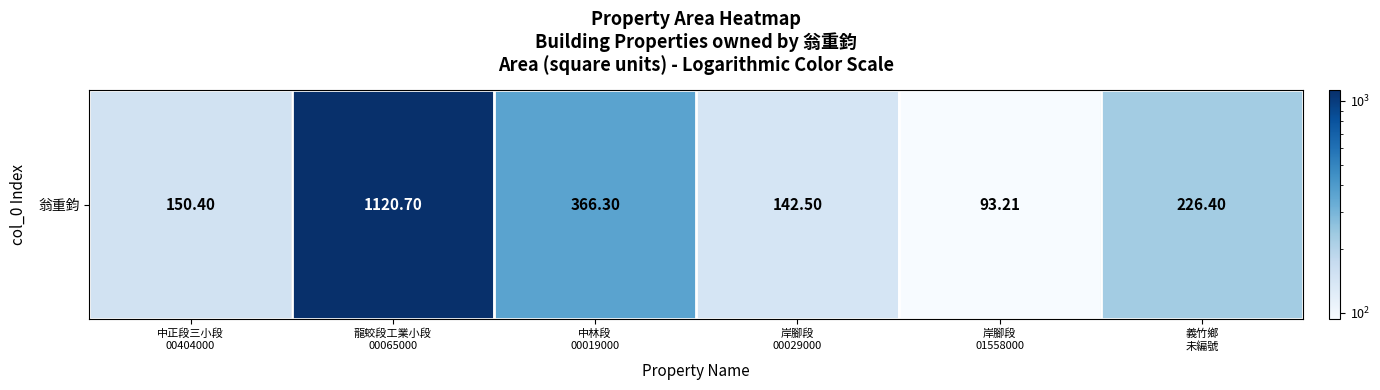

What is the maximum value shown in the chart?

1120.7